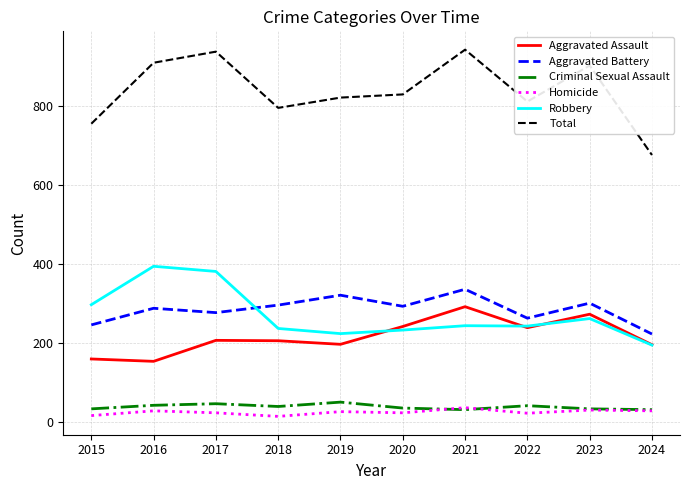

Which series has the largest total across all categories?

Total